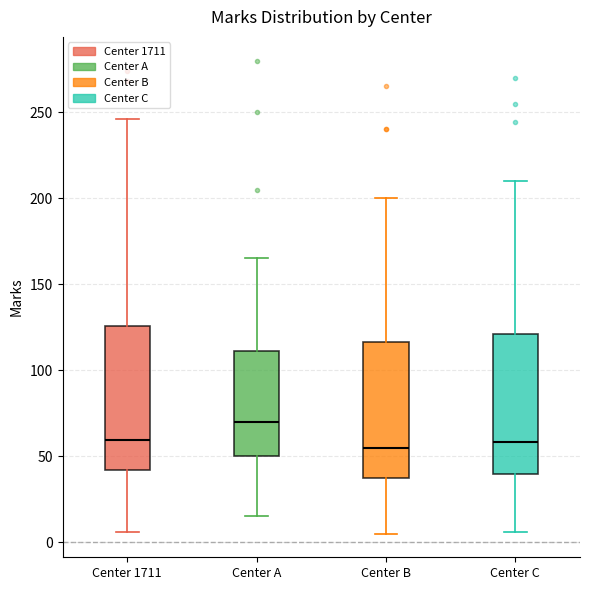

Where does the upper whisker of the box for Center 1711 end on the y-axis? The values are not printed on the chart, so give them approximately, as read against the axis.

245